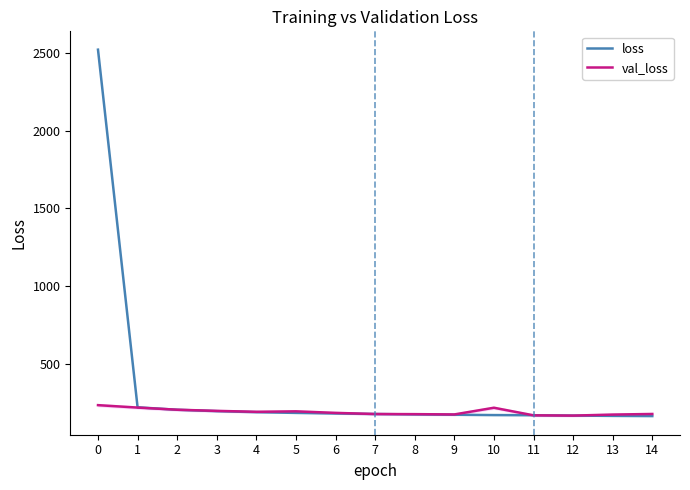

What is the difference between the loss values at 13 and 7?

12.1